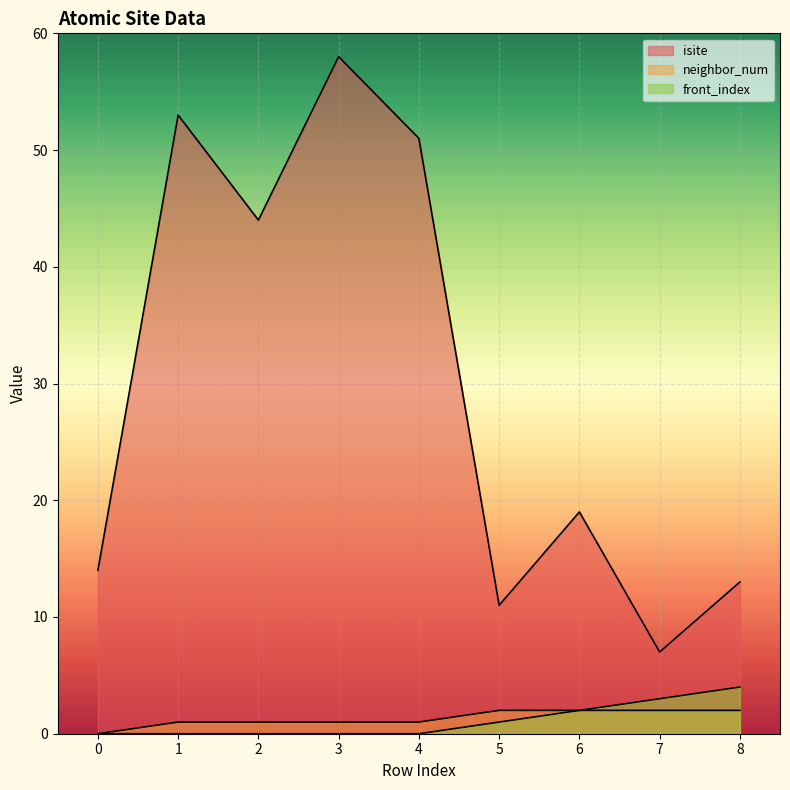

Which series changed the most between 3 and 4?

isite